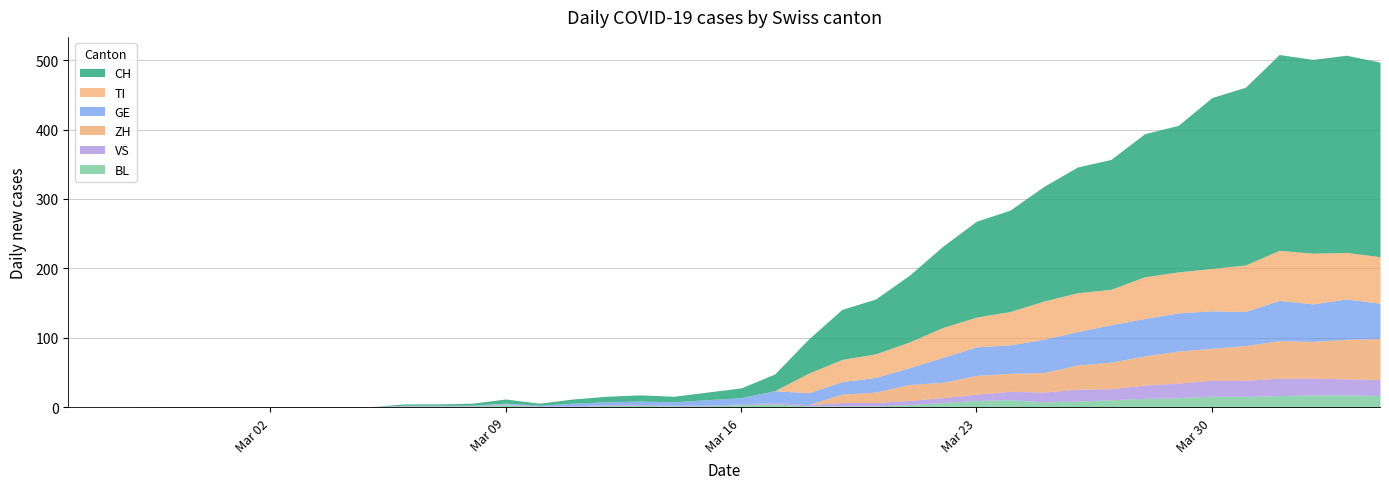

Rank the series by their maximum value, from lowest to highest.

BL, VS, GE, ZH, TI, CH